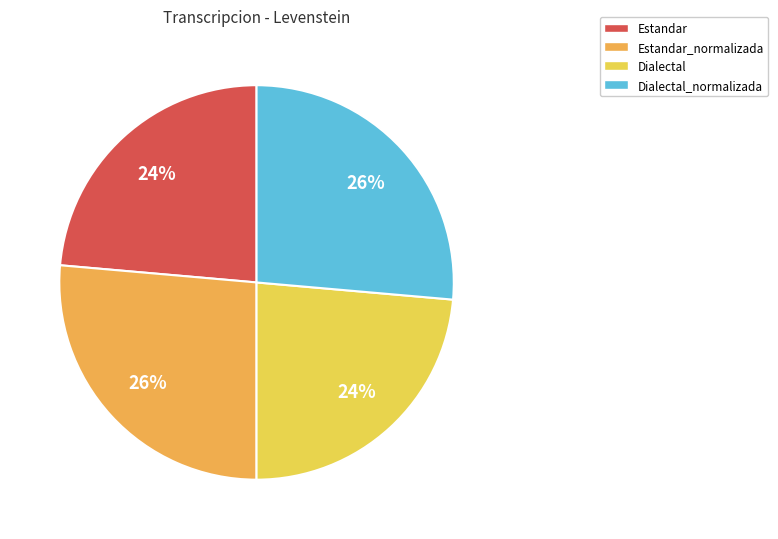

What is the largest slice in the pie chart?

Estandar_normalizada